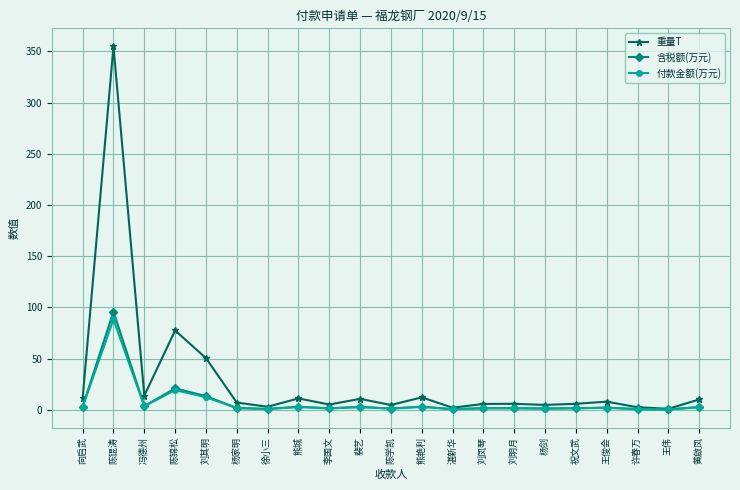

Which series changed the most between 刘其明 and 陈学凯?

重量T